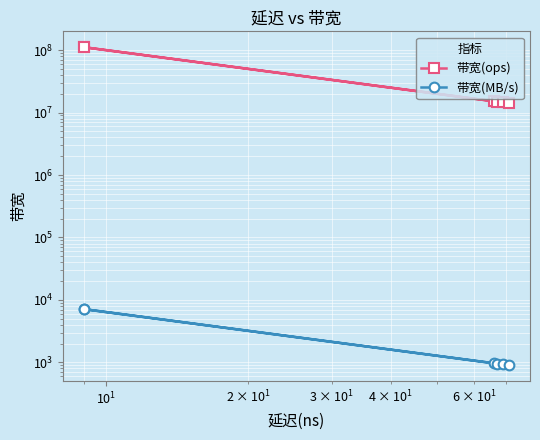

Is this an area chart (filled region under the line)?

No